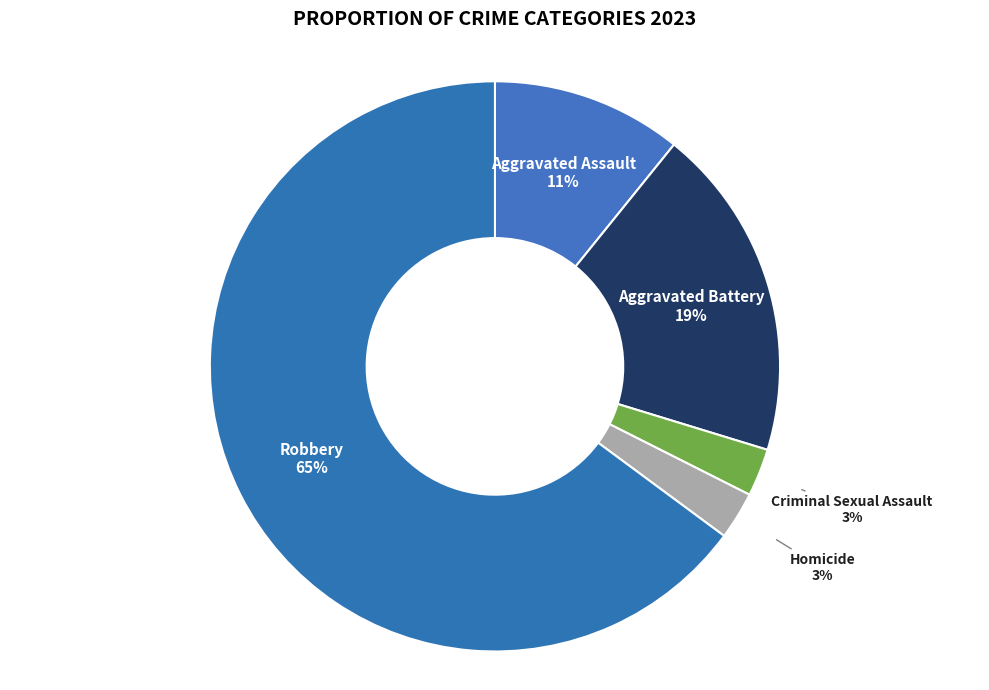

Rank the categories by value from highest to lowest.

Robbery, Aggravated Battery, Aggravated Assault, Criminal Sexual Assault, Homicide